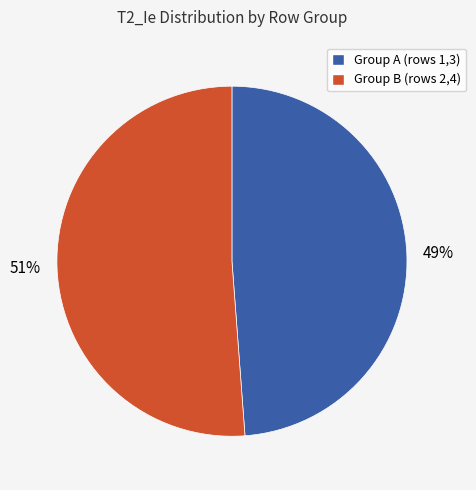

To the nearest percent, what is the difference between the largest and smallest slice percentages?

2%